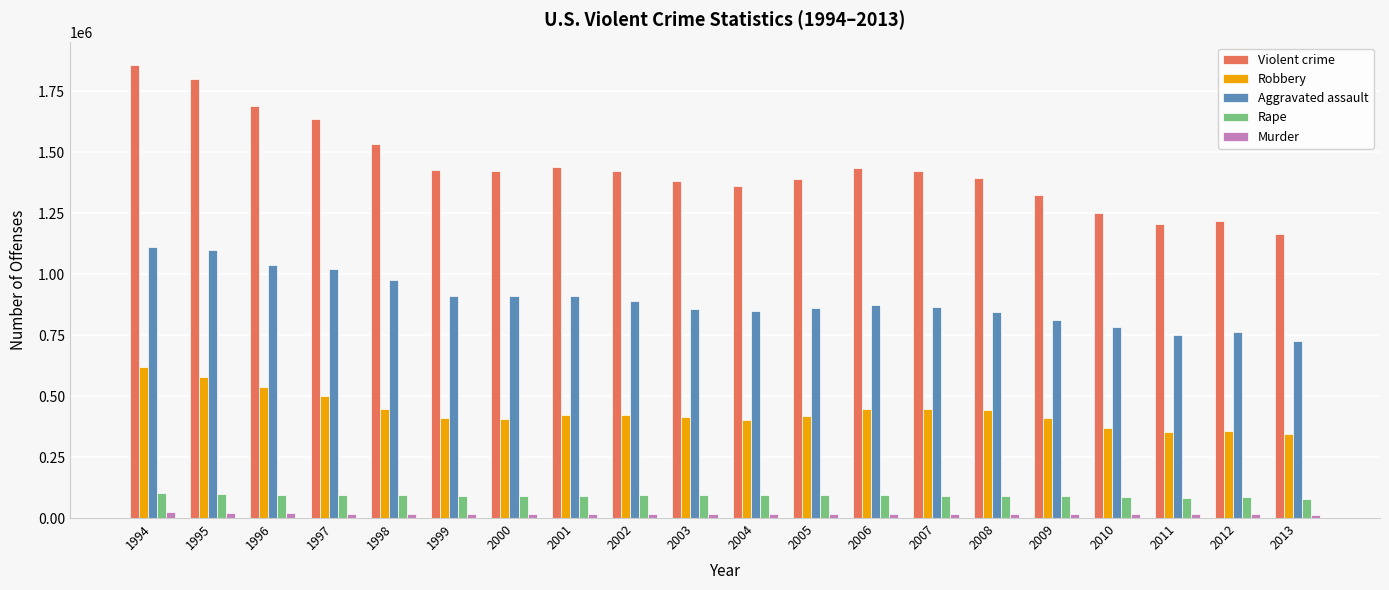

How many categories are shown in the chart?

20